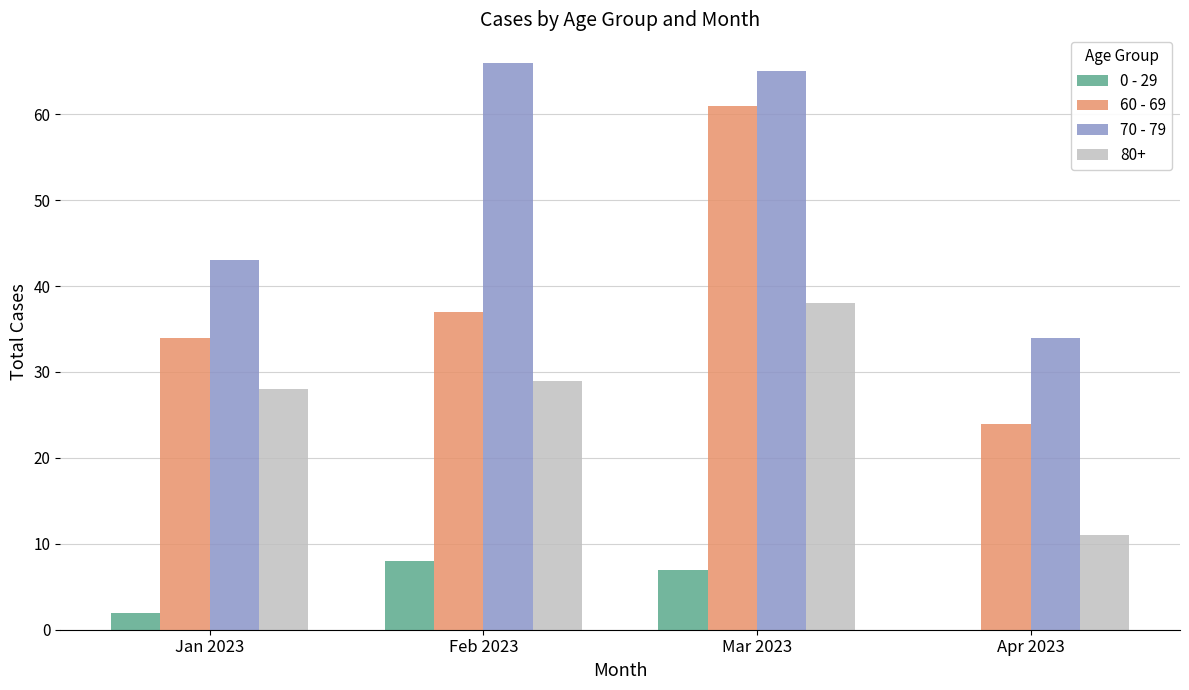

Count the 0 - 29 values in the range 2 to 8.

3